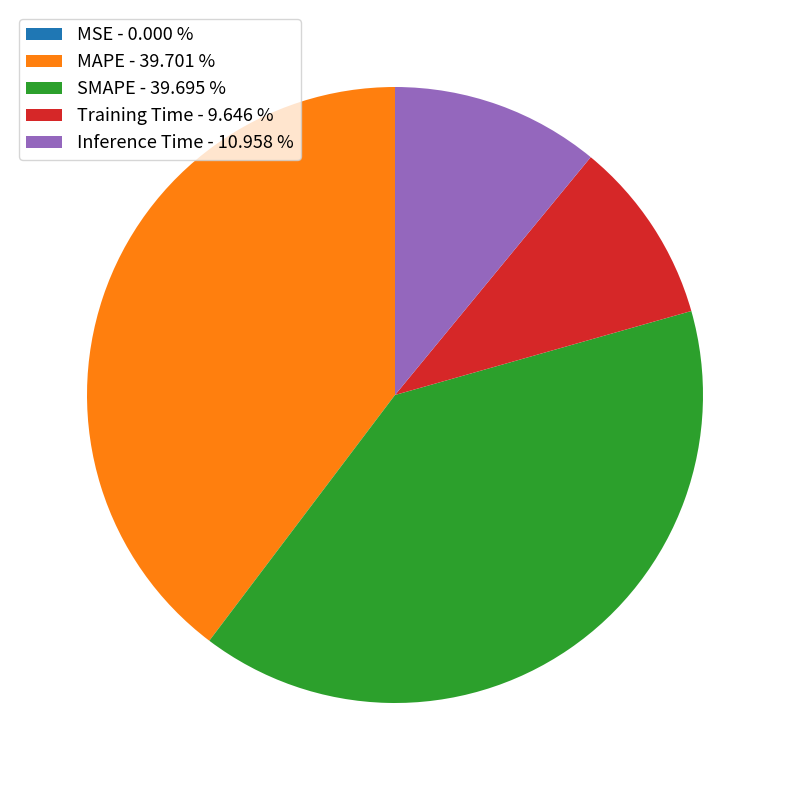

Is there a majority slice in this chart?

No